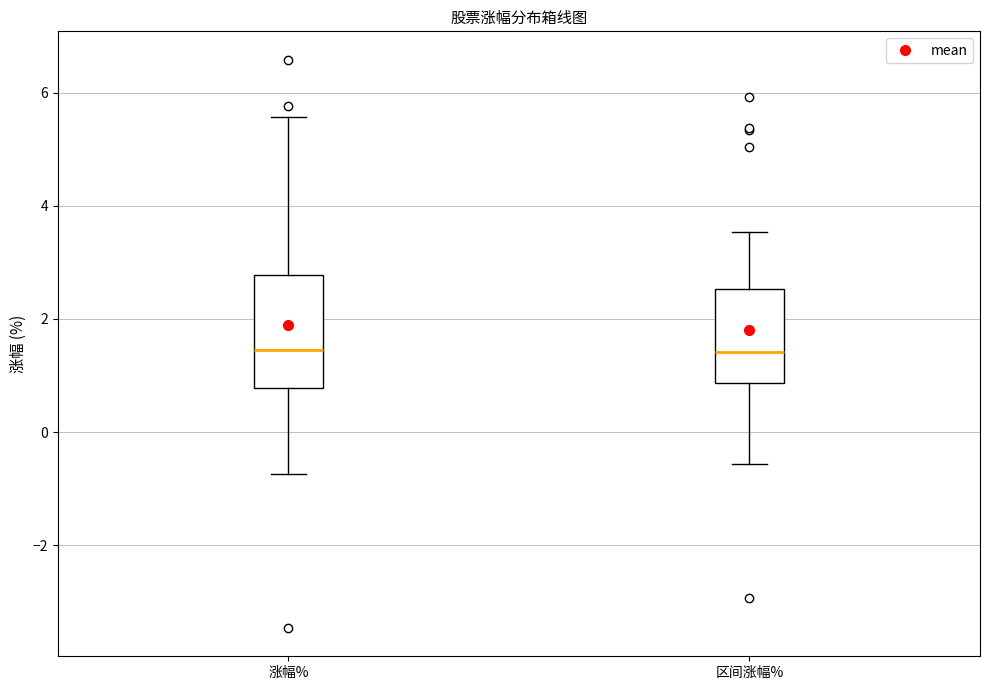

Reading left to right, transcribe this box plot: for each box, give where its median line is, the range the box spans, and where its two whiskers end, as read against the y-axis. The values are not printed on the chart, so give them approximately, as read against the axis.

涨幅%: median 1.4, box 0.8 to 2.8, whiskers -0.8 to 5.6
区间涨幅%: median 1.4, box 0.8 to 2.6, whiskers -0.6 to 3.6